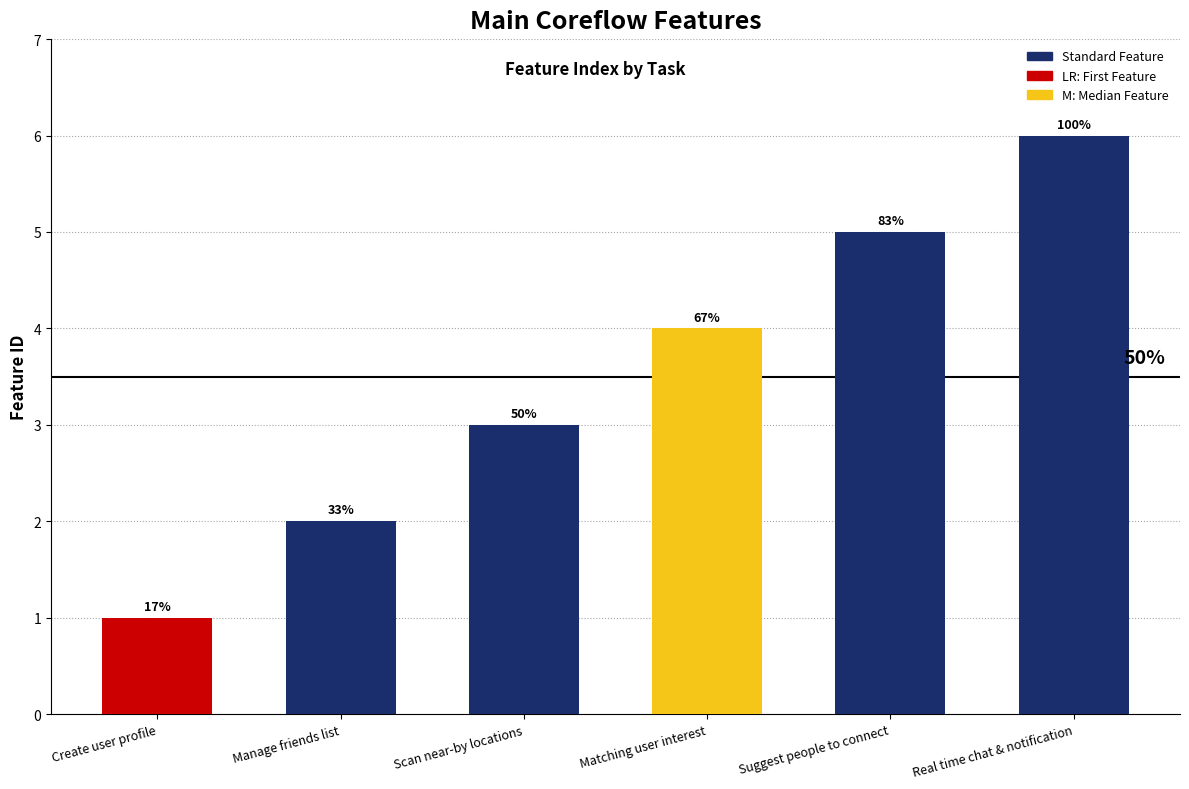

Reading left to right, what are all the values shown in this chart?

Create user profile=1	Manage friends list=2	Scan near-by locations=3	Matching user interest=4	Suggest people to connect=5	Real time chat & notification=6